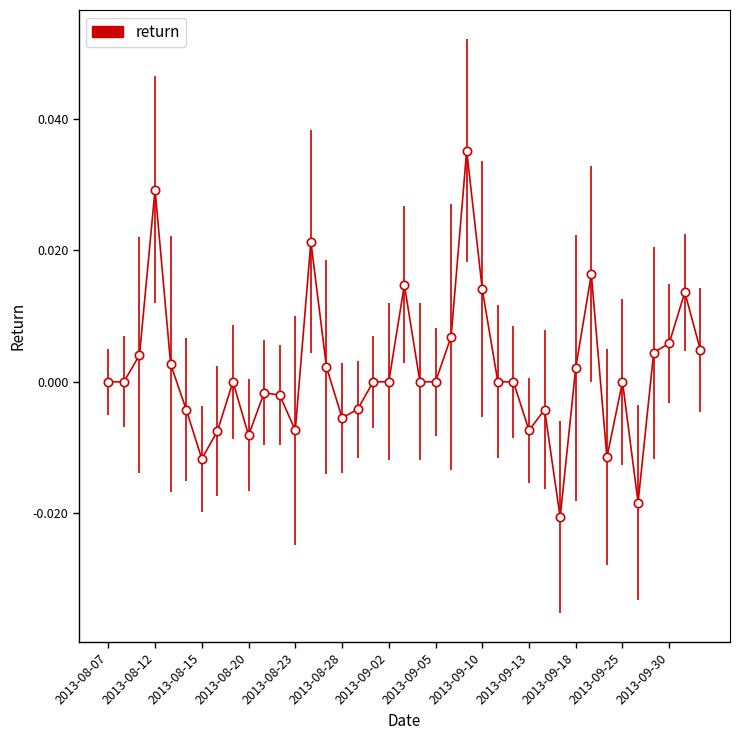

True or false: there are more than 0 points higher than both neighbors.

True